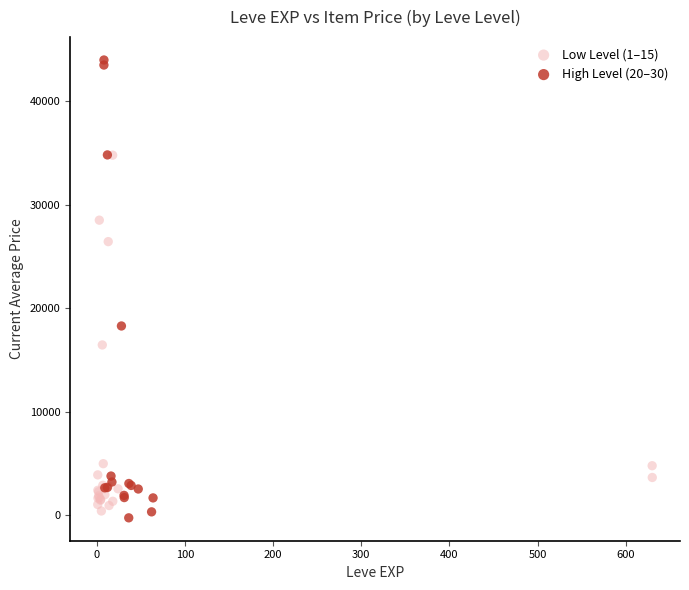

Which series contains the highest Y value?

High Level (20–30)